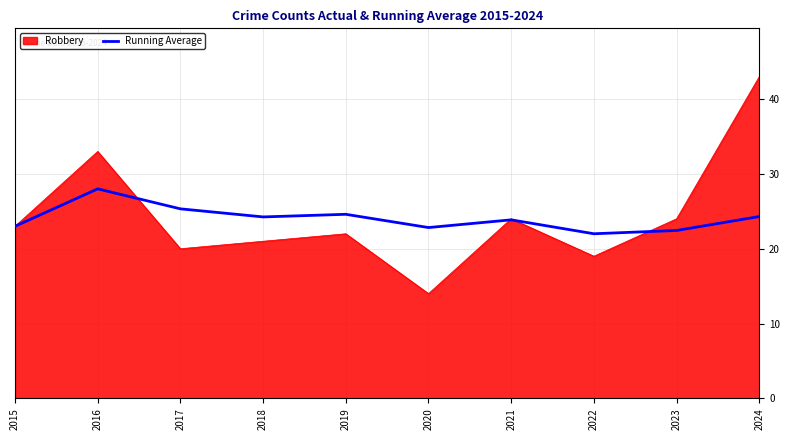

Rank the series at 2016 from lowest to highest value.

Running Average, Robbery